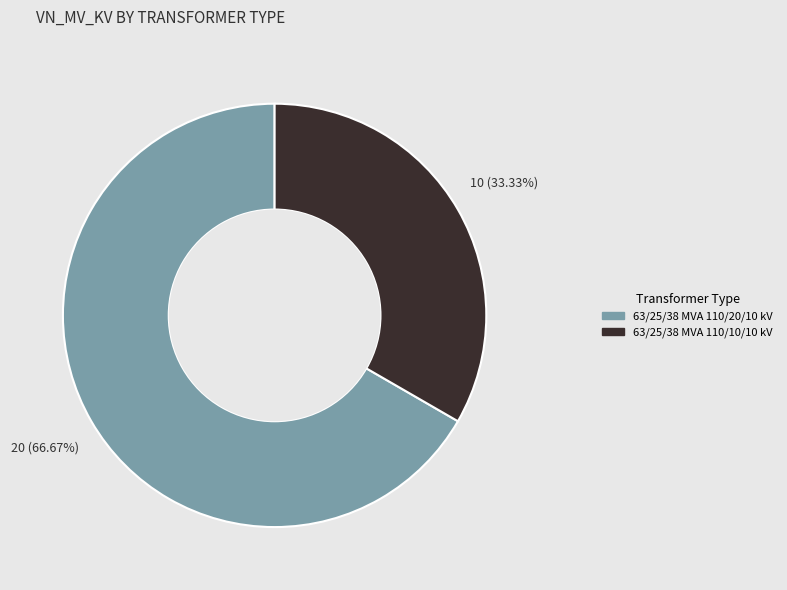

Is it true that 63/25/38 MVA 110/20/10 kV is 76% of the pie?

False